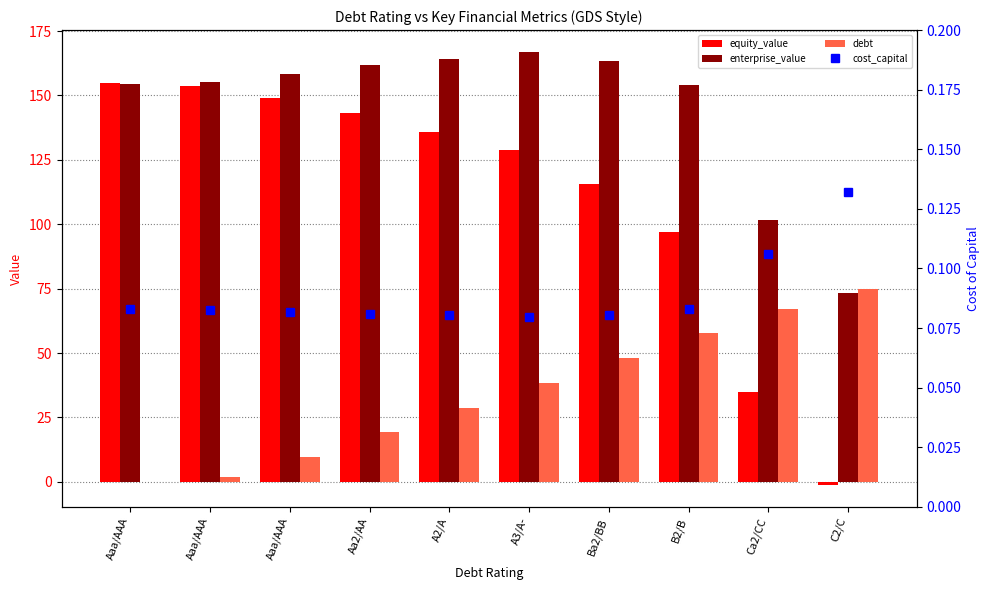

Which series has the largest total across all categories?

enterprise_value